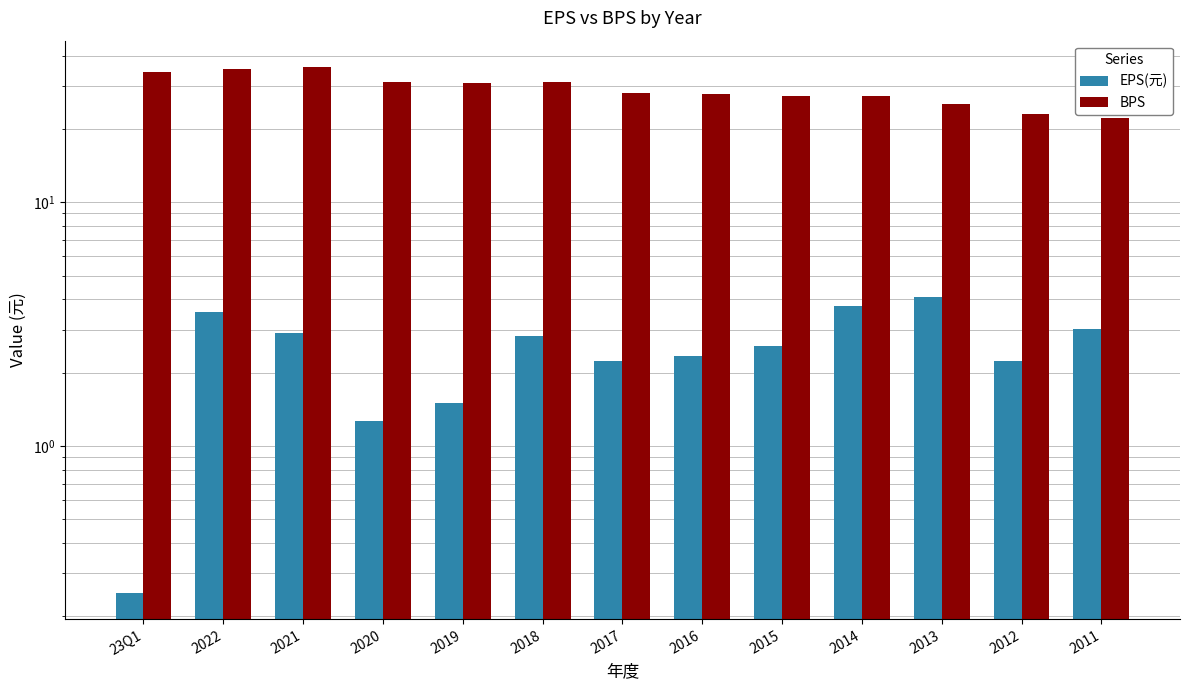

Where does the EPS(元) series first go above 2?

2022